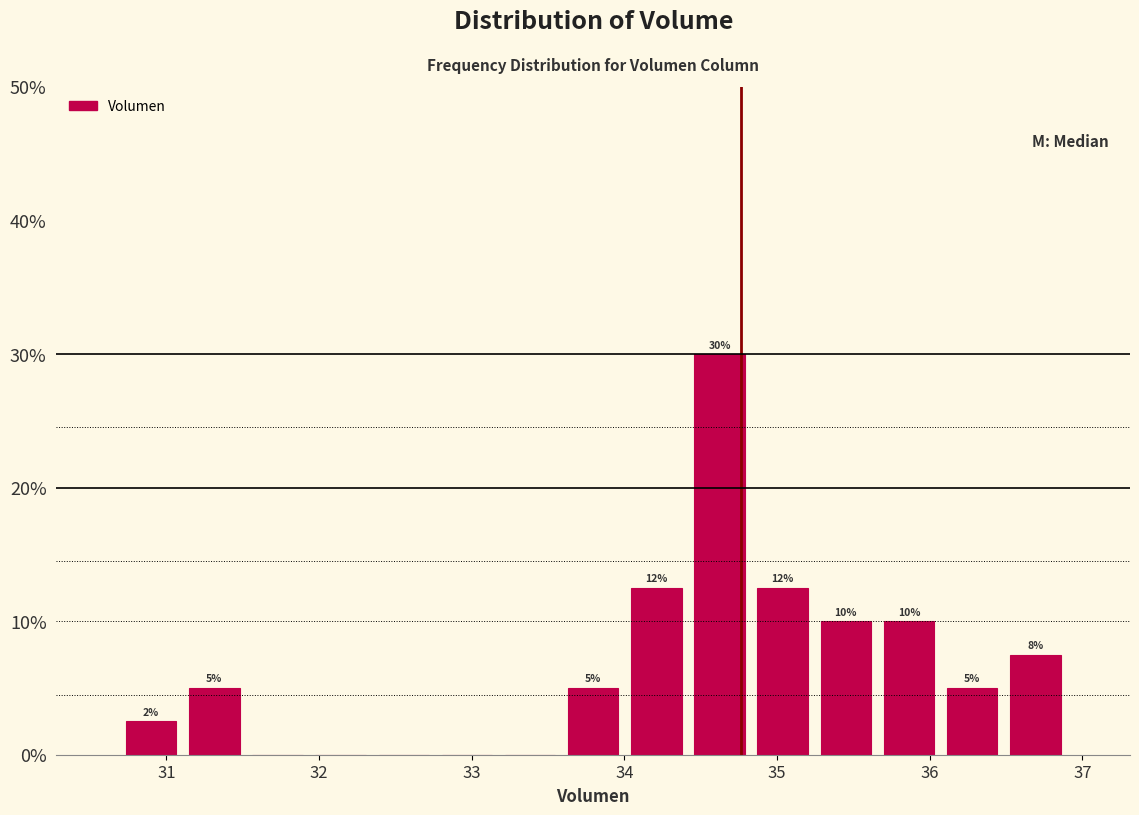

Which range on the x-axis has the tallest bar?

34.4 to 34.8